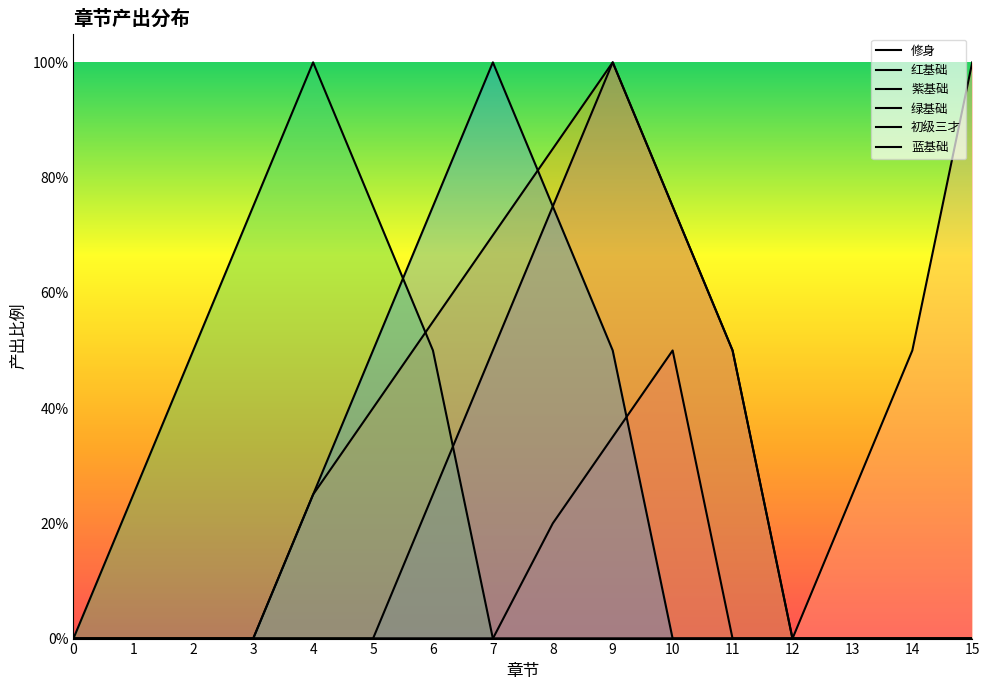

Which label corresponds to the largest value in the chart?

15